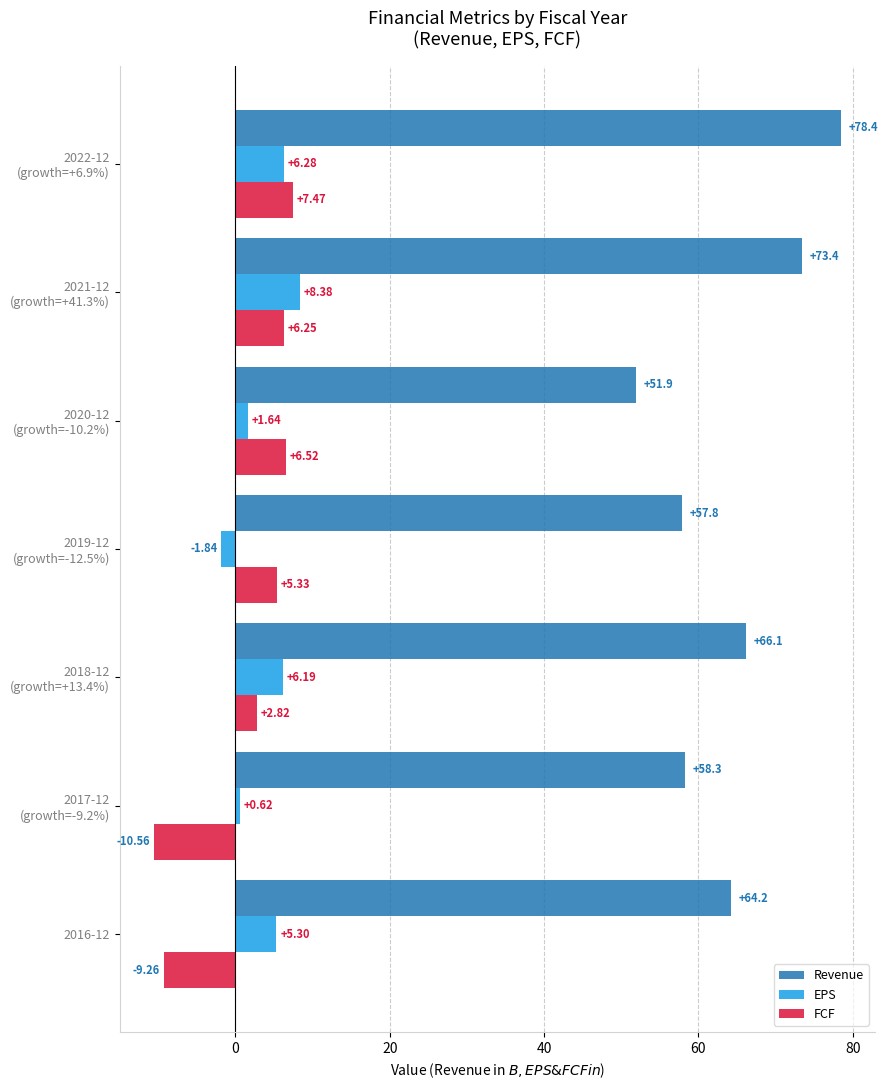

What is the average value of the FCF series?

1.2